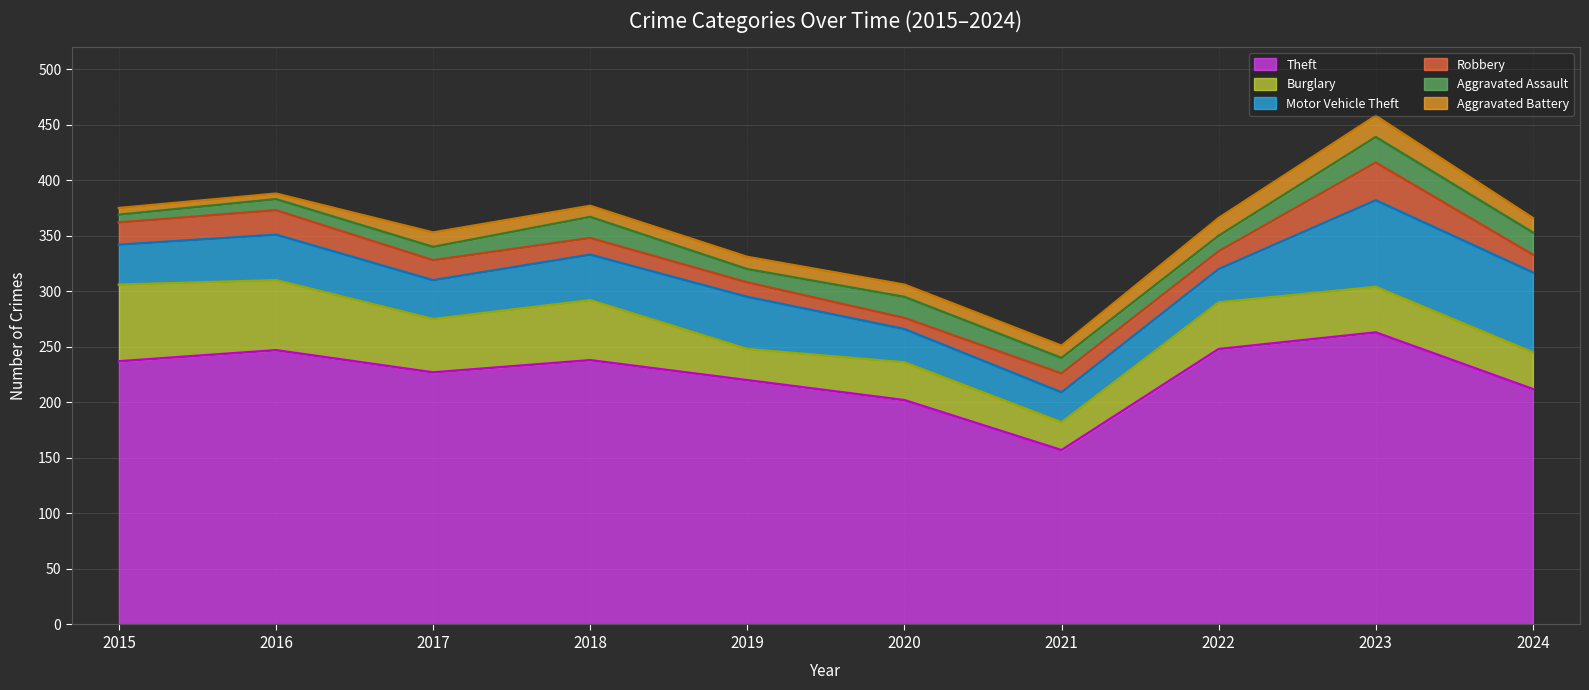

What is the smallest value displayed?

5